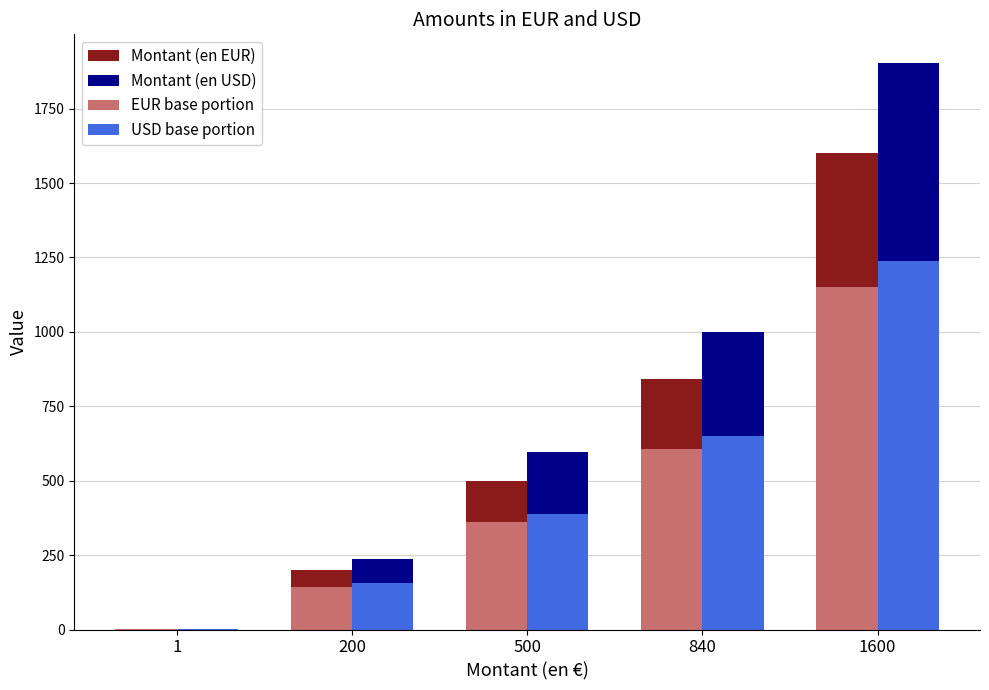

What is the minimum value for Montant (en USD) - base?

0.8